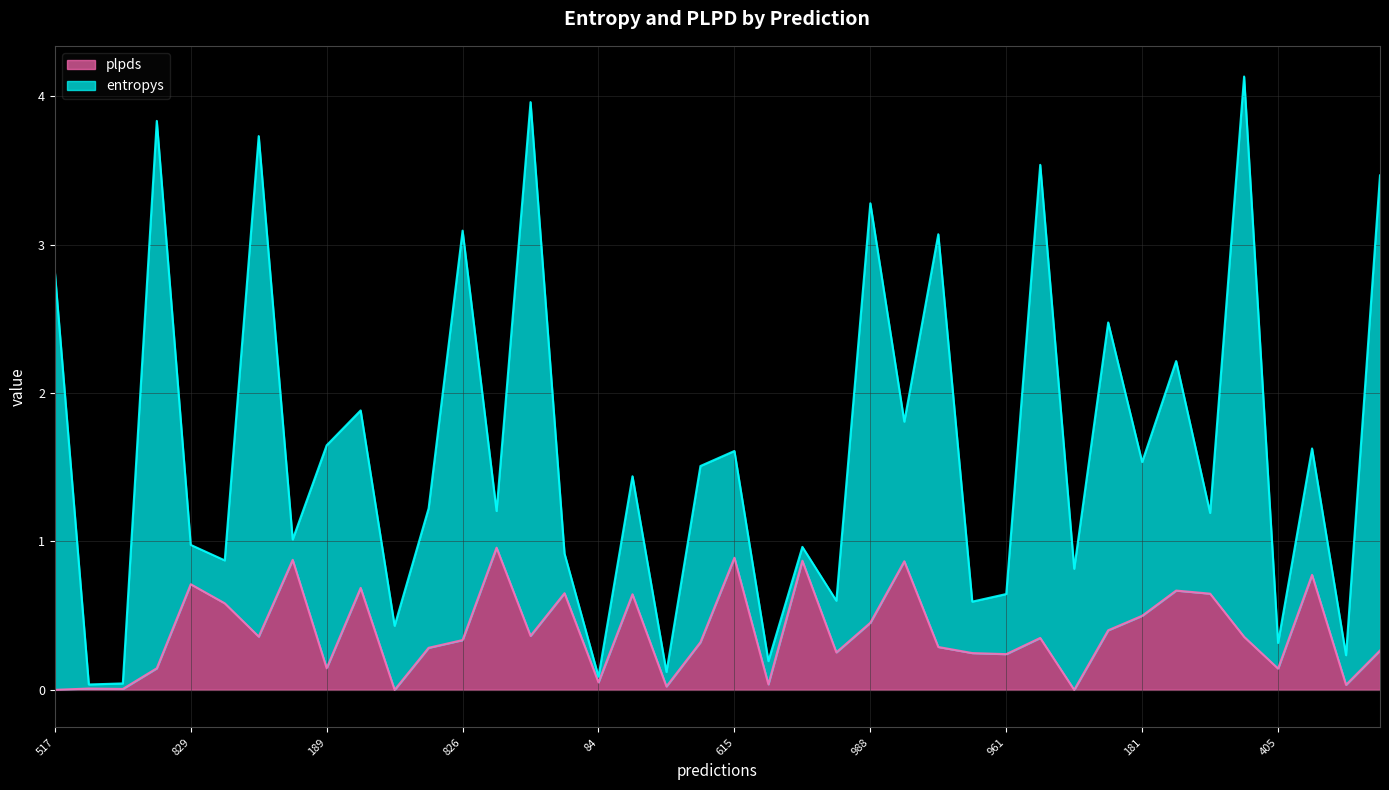

Reading left to right, what are all the values shown in this chart?

517=0.0	685=0.0	384=0.0	726=0.1	829=0.7	850=0.6	948=0.4	437=0.9	189=0.1	399=0.7	18=0.0	265=0.3	826=0.3	739=1.0	395=0.4	994=0.7	84=0.1	502=0.6	295=0.0	385=0.3	615=0.9	403=0.0	173=0.9	157=0.3	988=0.5	104=0.9	222=0.3	866=0.2	961=0.2	319=0.3	349=0.0	928=0.4	181=0.5	136=0.7	577=0.6	798=0.4	405=0.1	939=0.8	520=0.0	898=0.3